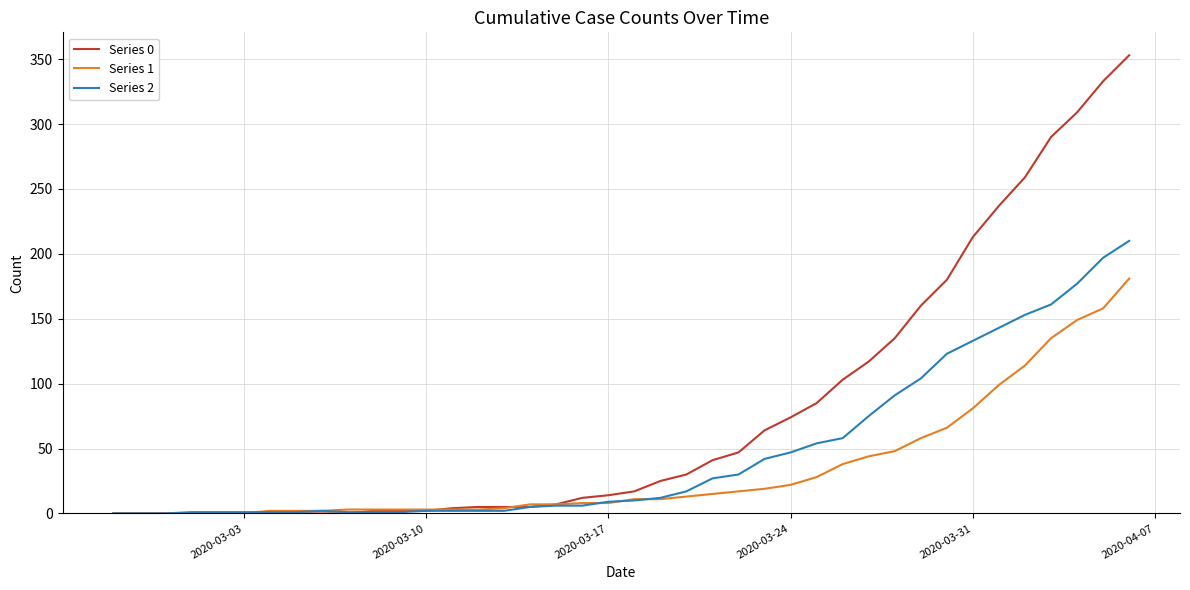

Which series has the largest total across all categories?

Series 0